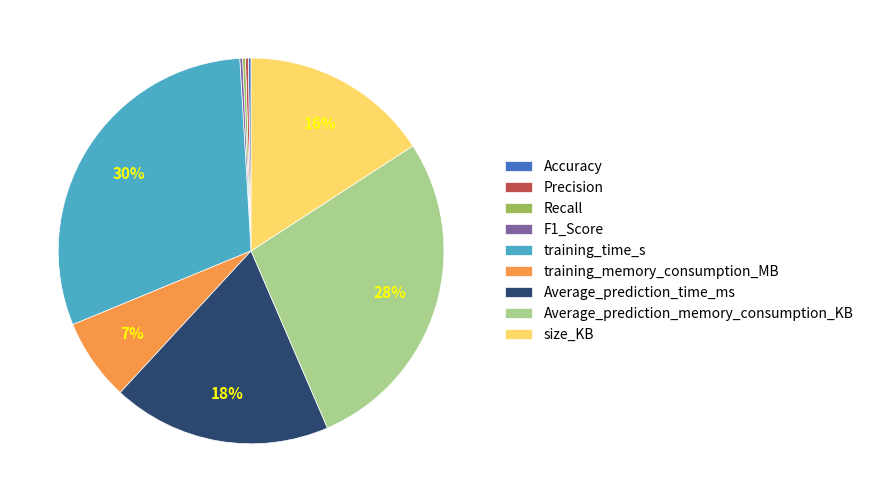

To the nearest percent, what is the difference between the largest and smallest slice percentages?

30%